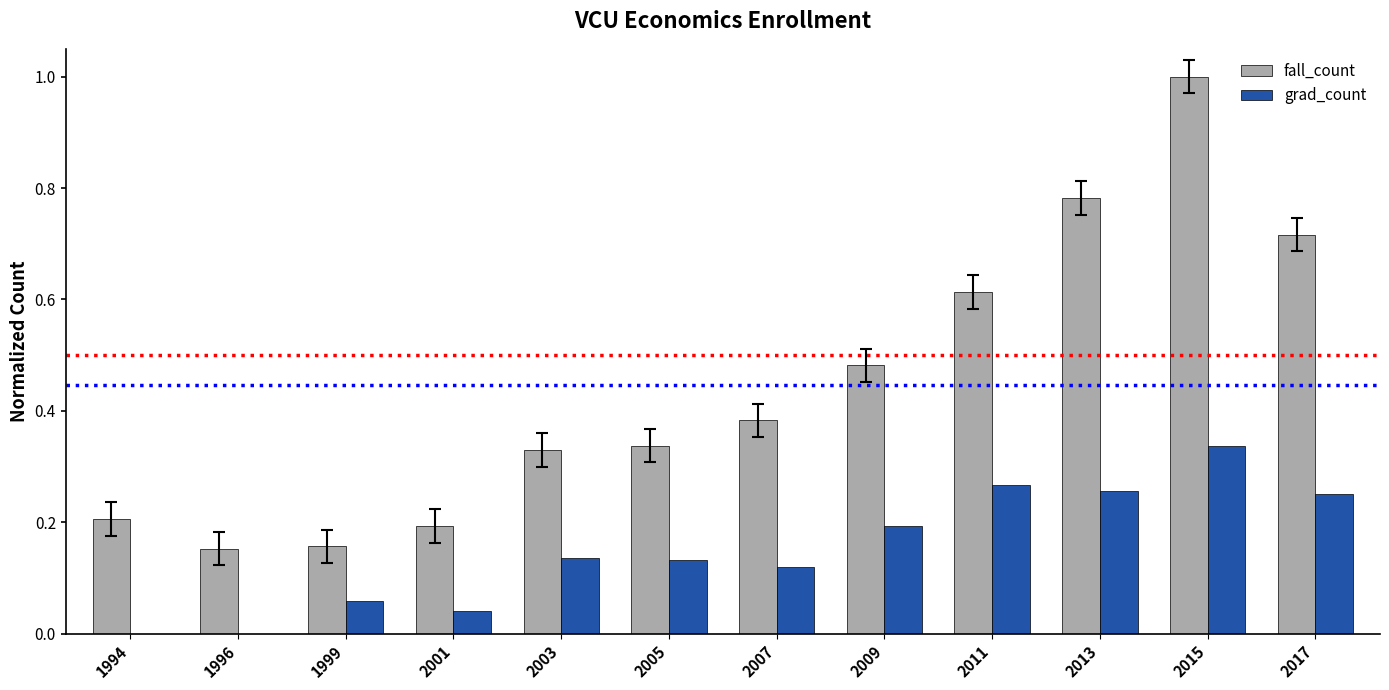

Which series has the largest total across all categories?

fall_count